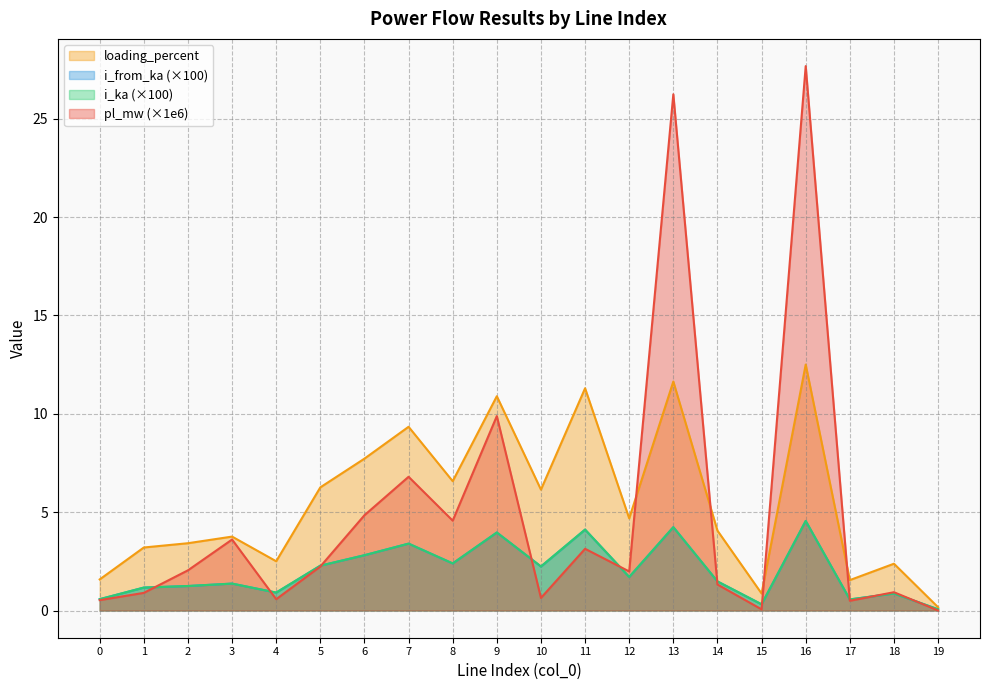

How many categories are shown in the chart?

20